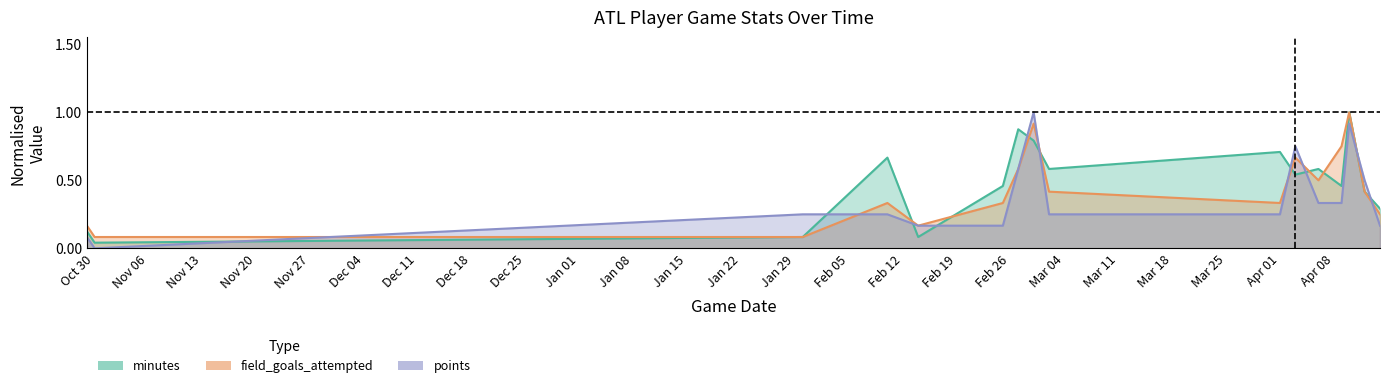

What are all the series names shown in the legend?

minutes, field_goals_attempted, points